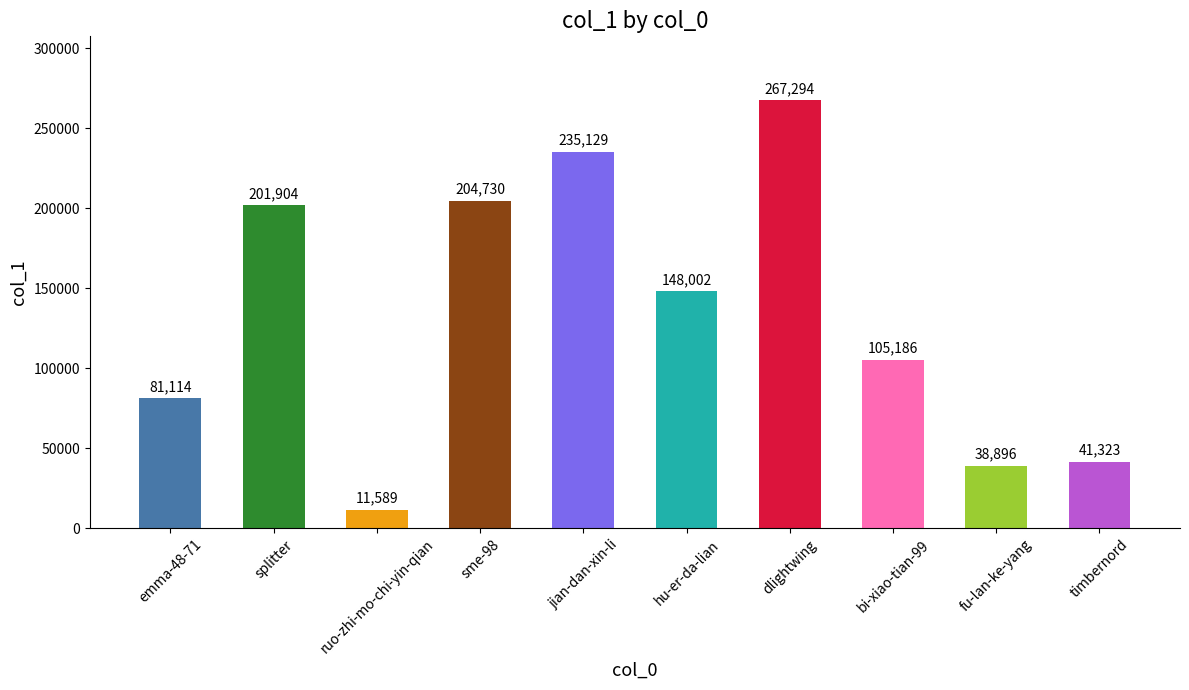

The value at dlightwing is 267294. True or false?

True